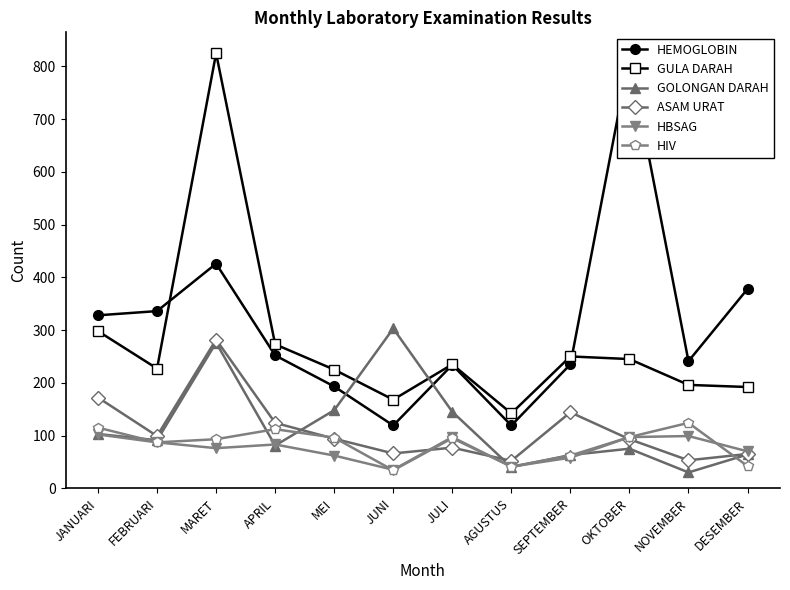

What position from the left is NOVEMBER?

11